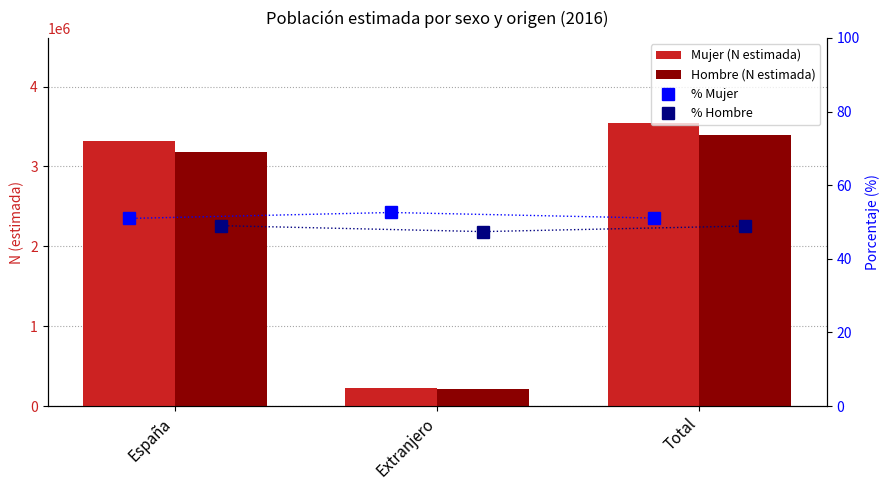

Which series has the widest spread of values?

Mujer